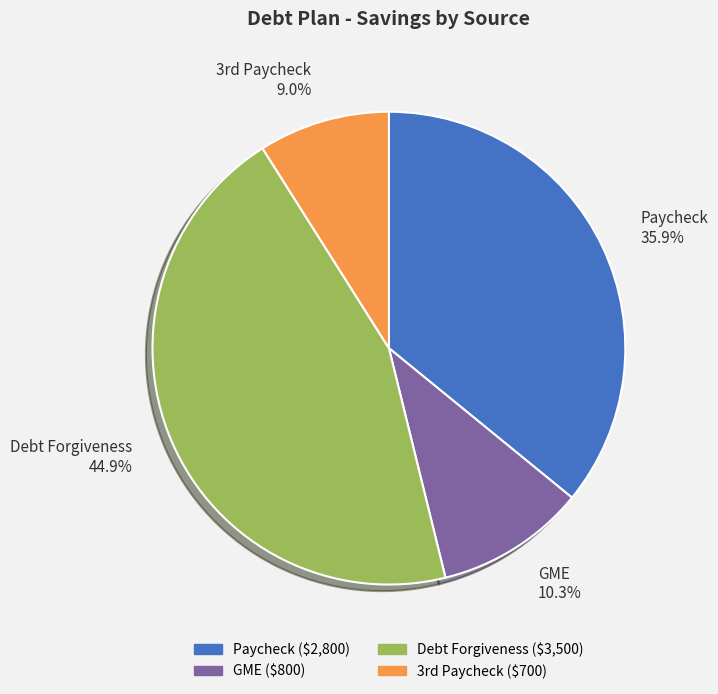

Count the number of slices in the pie.

4